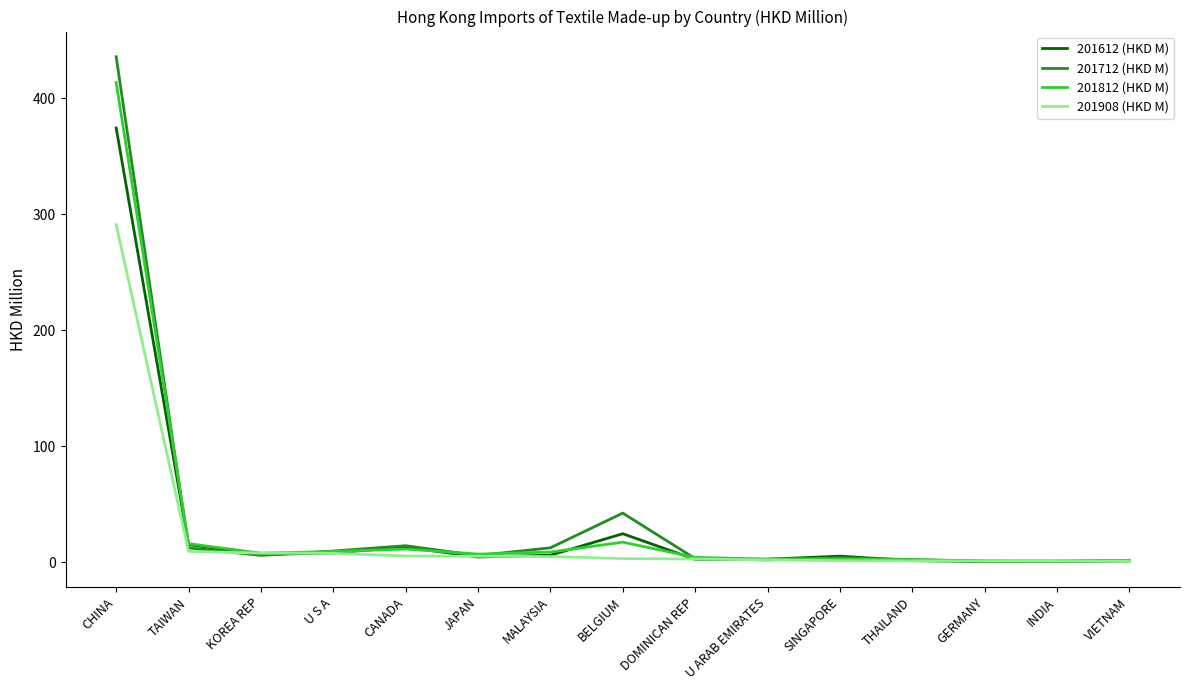

What is the average value of the 201612 (HKD M) series?

31.0